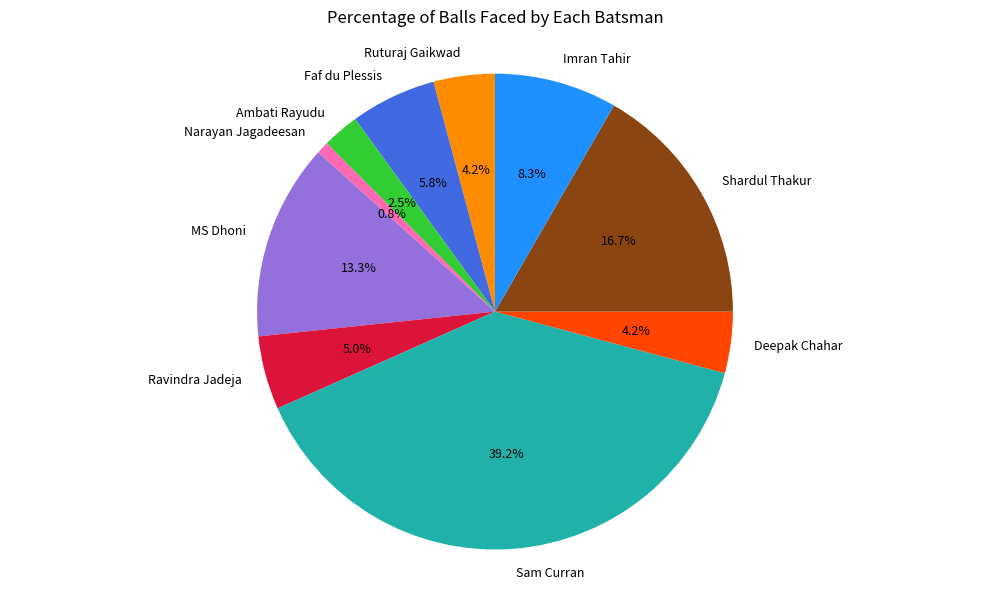

What is the ratio of the value at Ambati Rayudu to the value at Sam Curran?

0.1